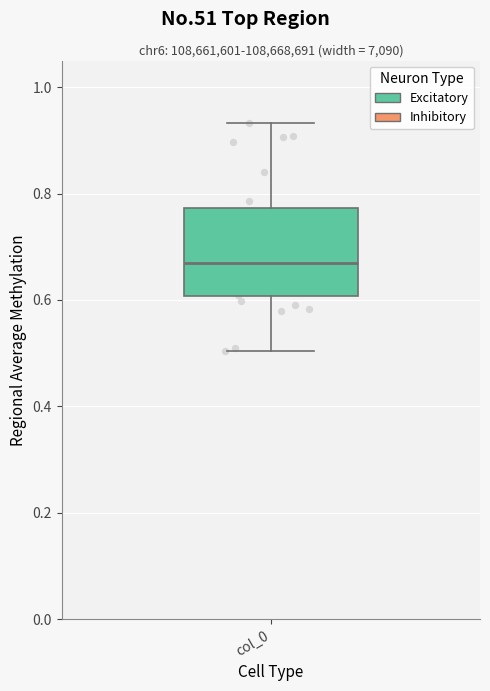

Read this box plot against the y-axis: the position of the median line, the range covered by the box, and the ends of both whiskers. The values are not printed on the chart, so give them approximately, as read against the axis.

median 0.66, box 0.60 to 0.78, whiskers 0.50 to 0.94